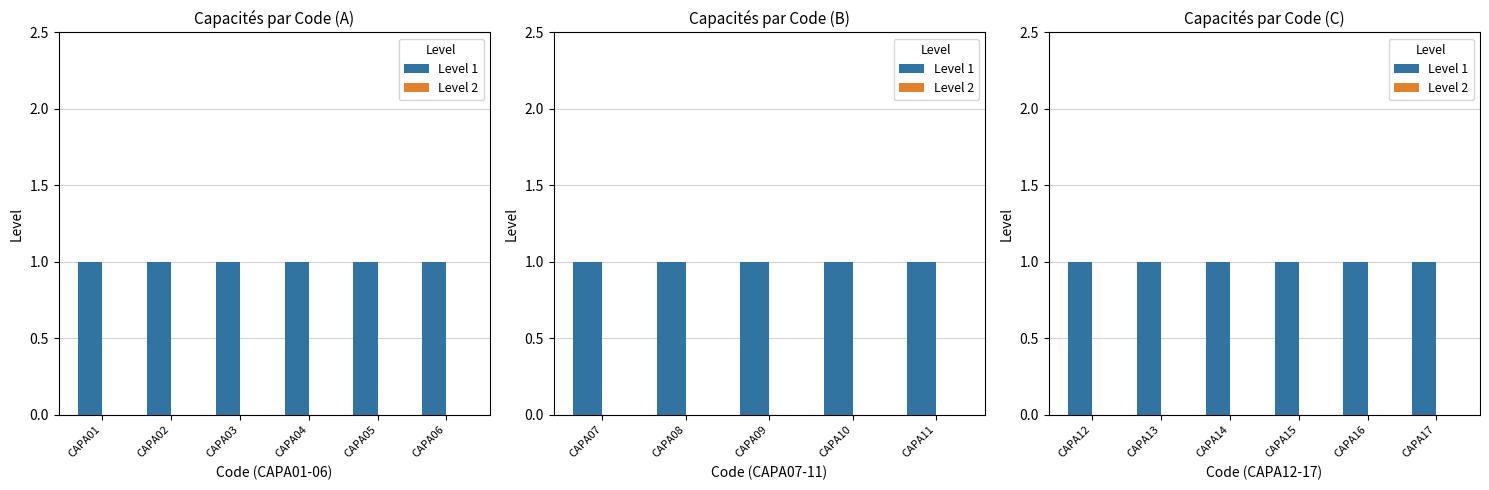

Which series has the largest range (max minus min)?

Level 1